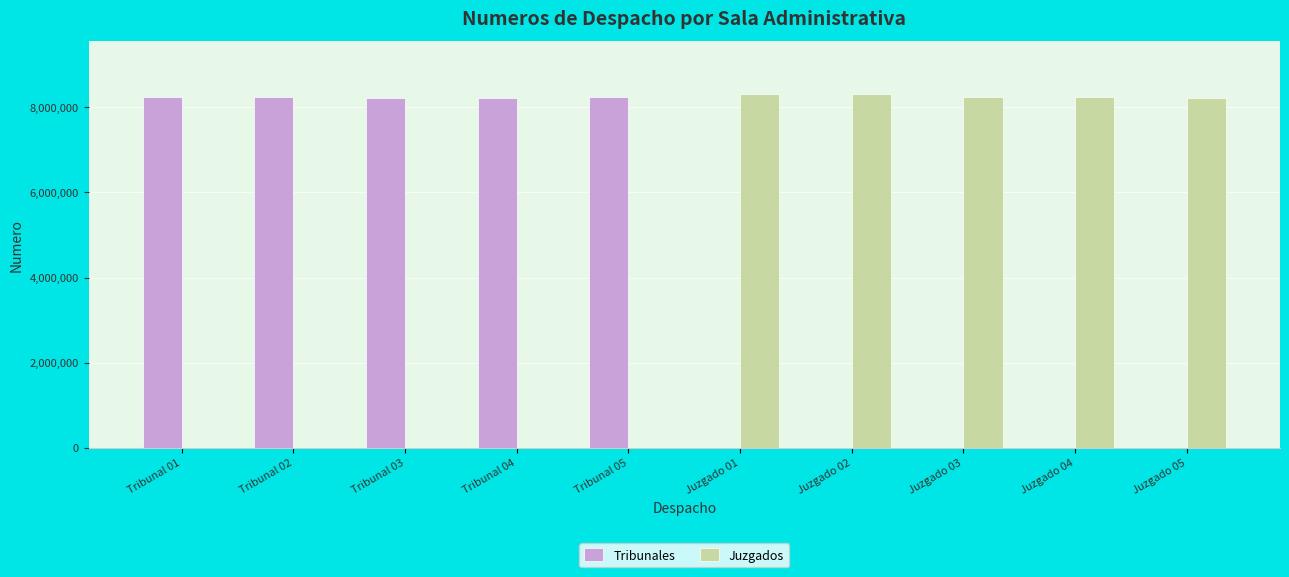

What is the sum of all Juzgados values?

41344855